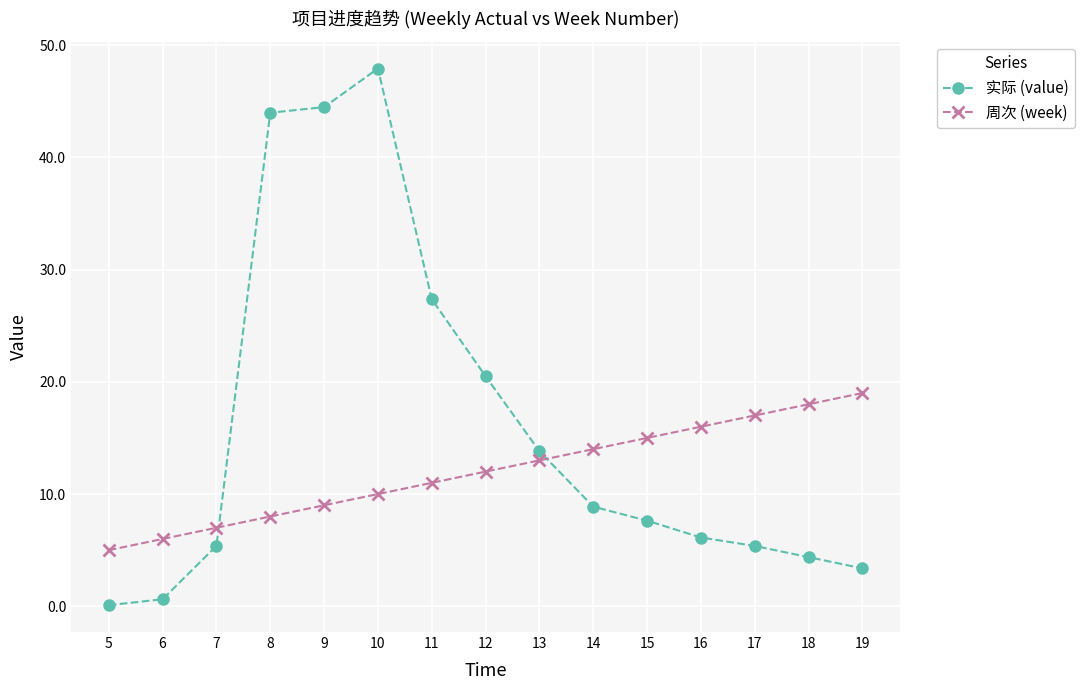

At which label does 周次 (week) reach its peak?

19